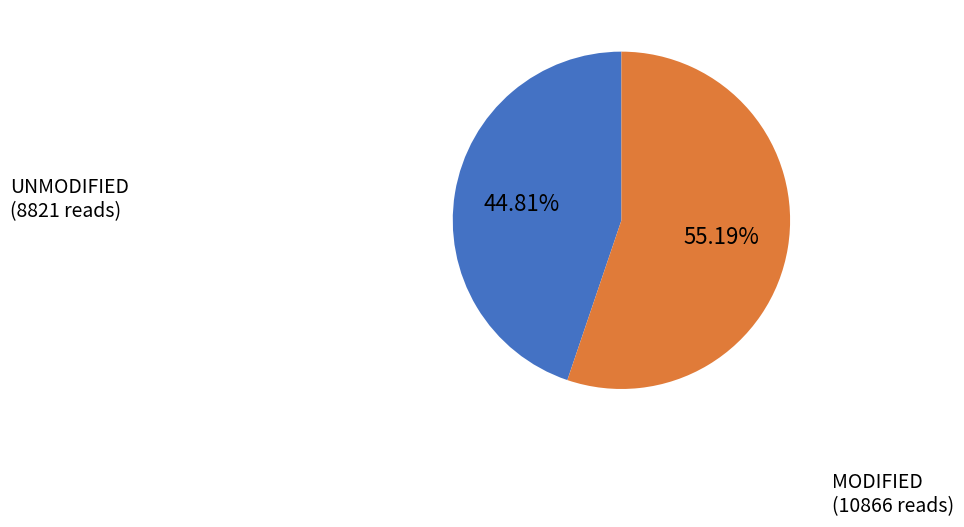

Do UNMODIFIED (8821 reads) and MODIFIED (10866 reads) together represent more than half of the pie?

Yes